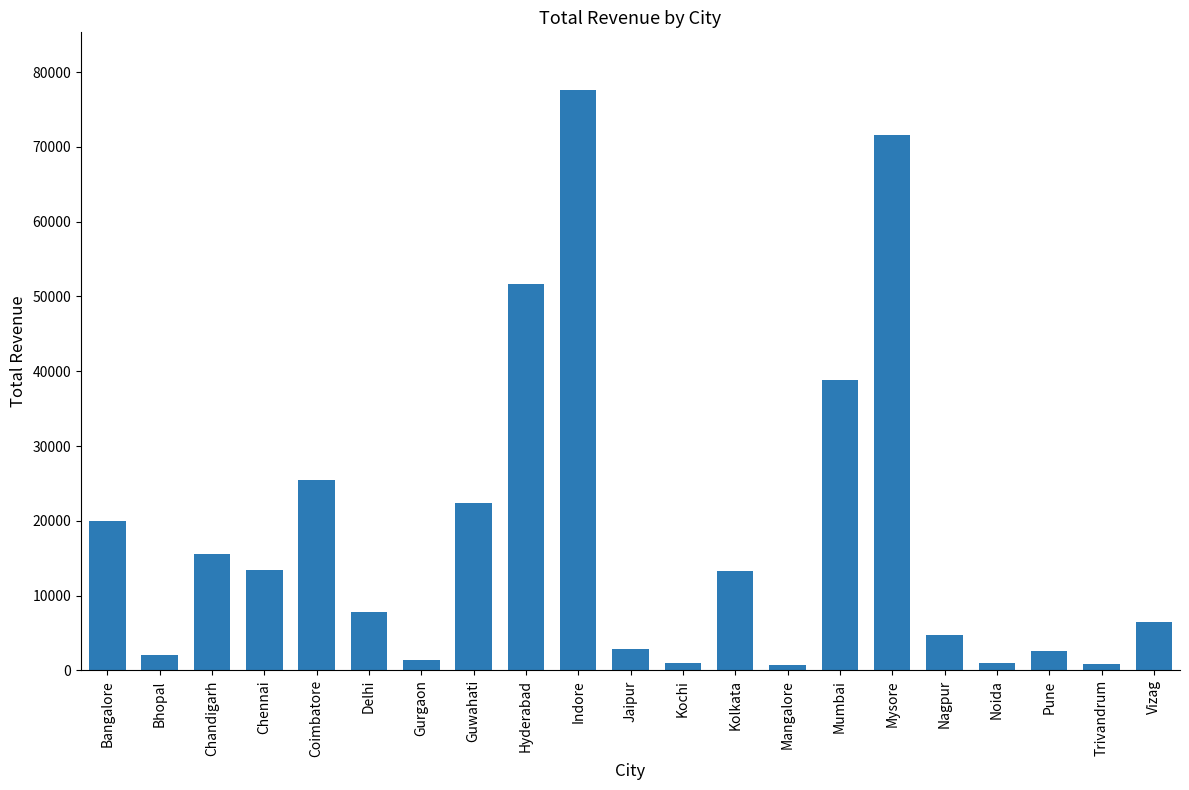

What is the ratio of the value at Vizag to the value at Bangalore?

0.3